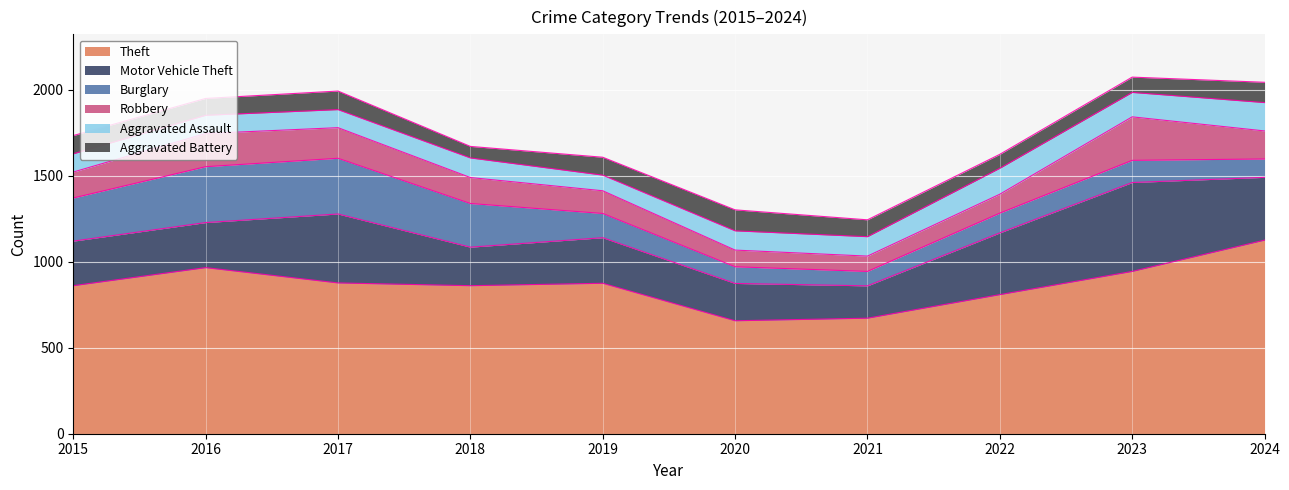

Reading left to right, list all the values displayed in this chart.

Theft: 2015=861	2016=966	2017=877	2018=861	2019=875	2020=657	2021=672	2022=809	2023=944	2024=1126
Motor Vehicle Theft: 2015=259	2016=262	2017=401	2018=224	2019=265	2020=217	2021=188	2022=359	2023=517	2024=365
Burglary: 2015=251	2016=325	2017=324	2018=254	2019=141	2020=97	2021=84	2022=115	2023=129	2024=107
Robbery: 2015=151	2016=193	2017=178	2018=151	2019=132	2020=97	2021=89	2022=110	2023=253	2024=163
Aggravated Assault: 2015=106	2016=106	2017=105	2018=114	2019=91	2020=112	2021=113	2022=151	2023=142	2024=165
Aggravated Battery: 2015=106	2016=98	2017=108	2018=67	2019=104	2020=122	2021=98	2022=81	2023=89	2024=118